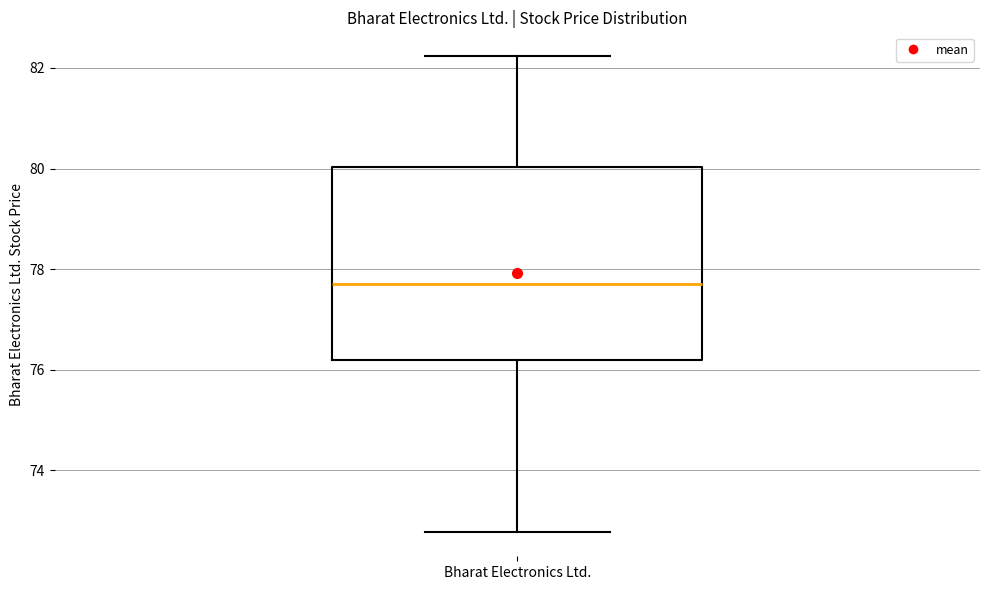

Transcribe this box plot: give where the median line is, the range the box spans, and where the two whiskers end, as read against the y-axis. The values are not printed on the chart, so give them approximately, as read against the axis.

median 77.6, box 76.2 to 80.0, whiskers 72.8 to 82.2